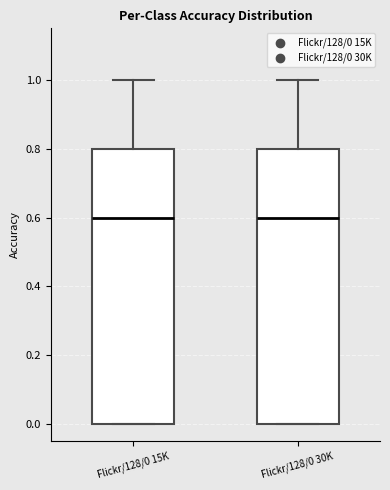

Reading left to right, transcribe this box plot: for each box, give where its median line is, the range the box spans, and where its two whiskers end, as read against the y-axis. The values are not printed on the chart, so give them approximately, as read against the axis.

Flickr/128/0 15K: median 0.6, box 0.0 to 0.8, whiskers 0.0 to 1.0
Flickr/128/0 30K: median 0.6, box 0.0 to 0.8, whiskers 0.0 to 1.0